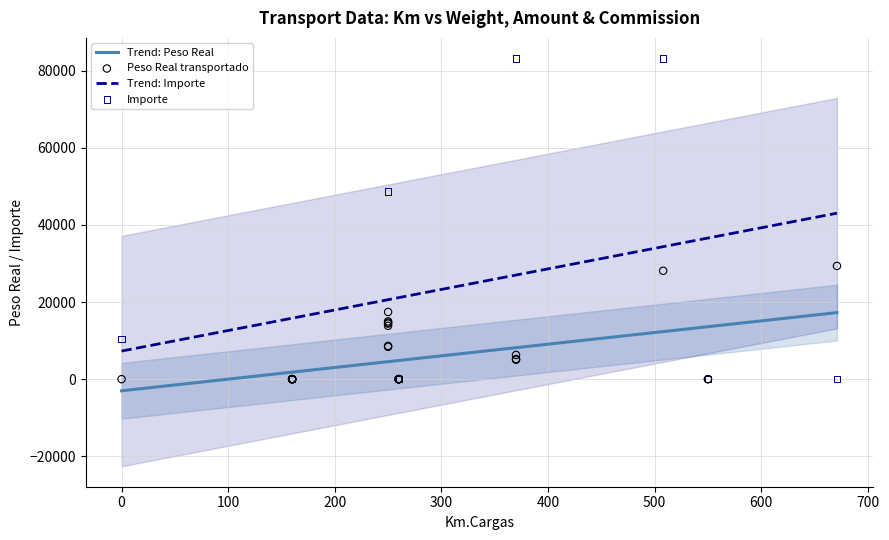

What is the total value across all series at 15?

72272.4